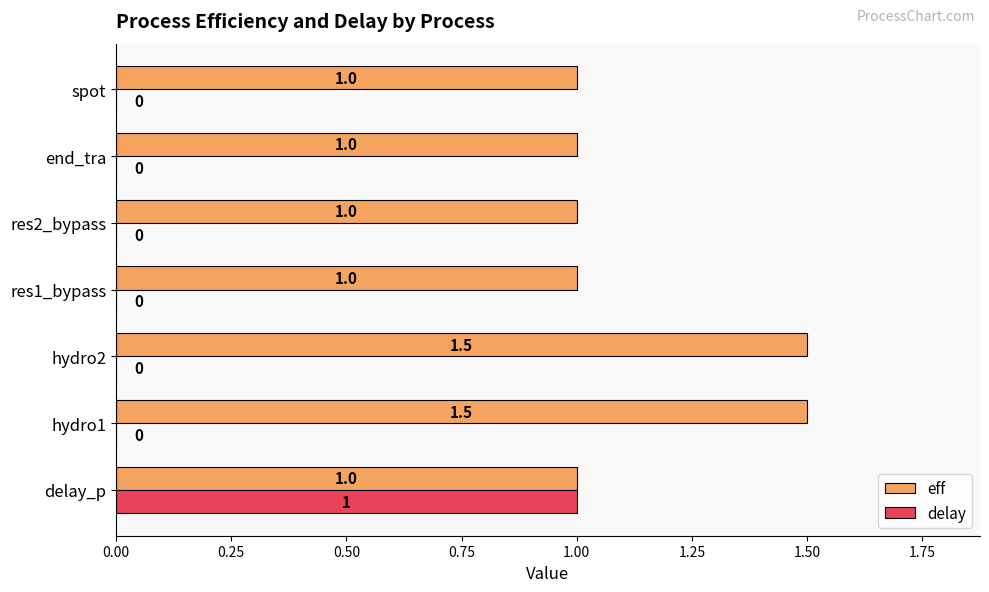

Between delay_p and spot, which series saw the biggest shift?

delay